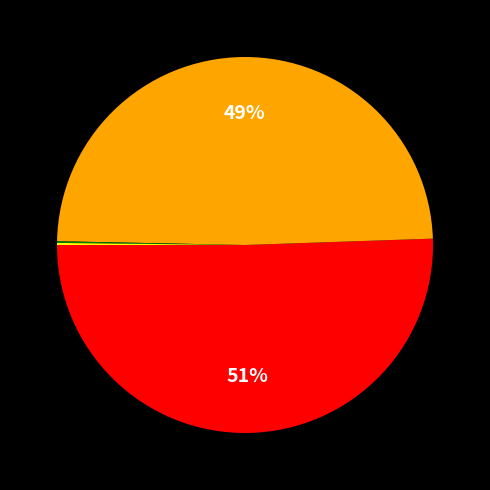

Is there a majority slice in this chart?

Yes